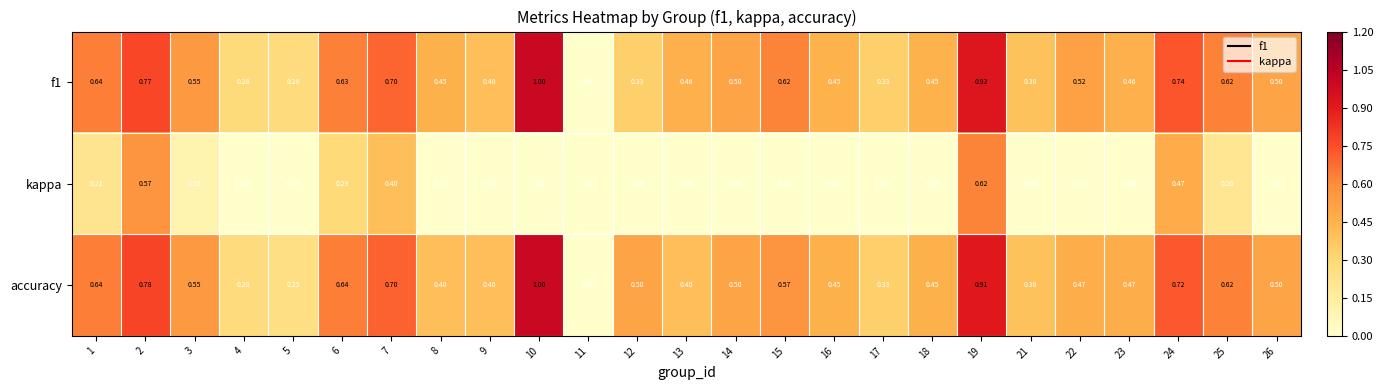

Which series has the widest spread of values?

kappa